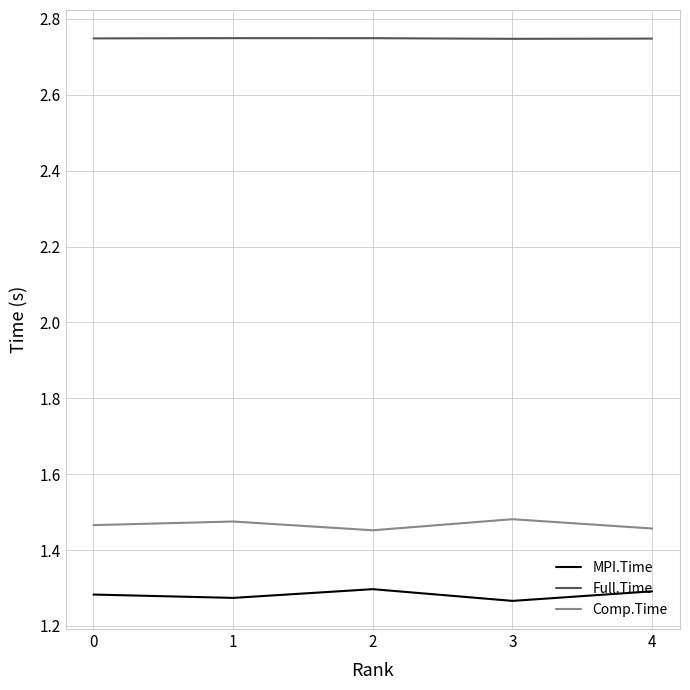

True or false: Comp.Time and Full.Time cross at least once.

False